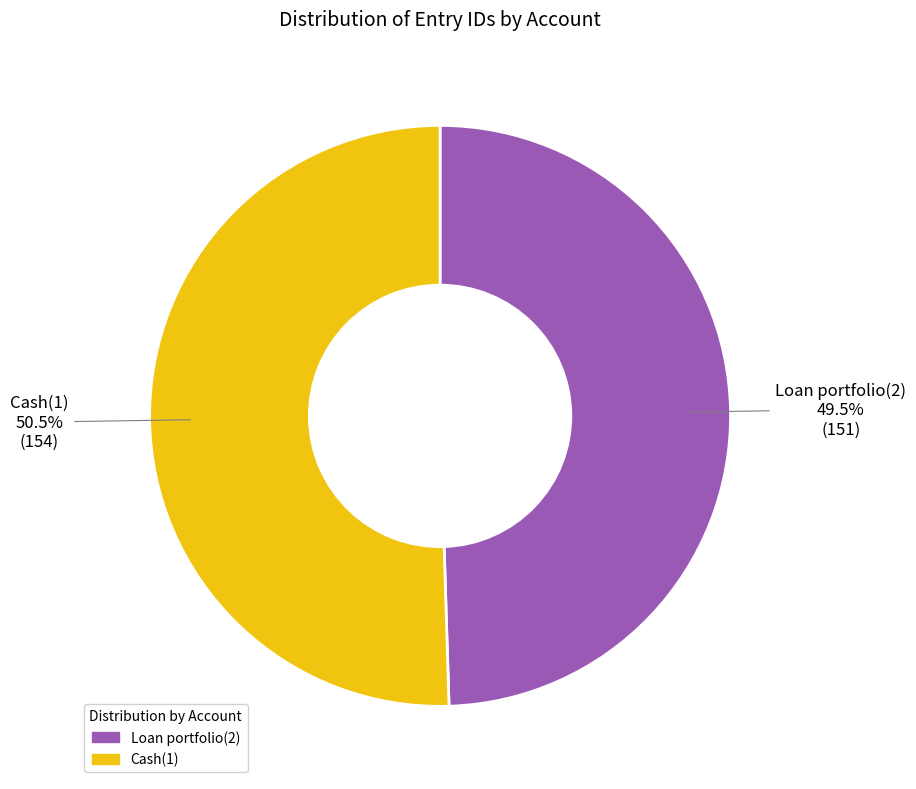

Which category accounts for the majority?

Cash(1)